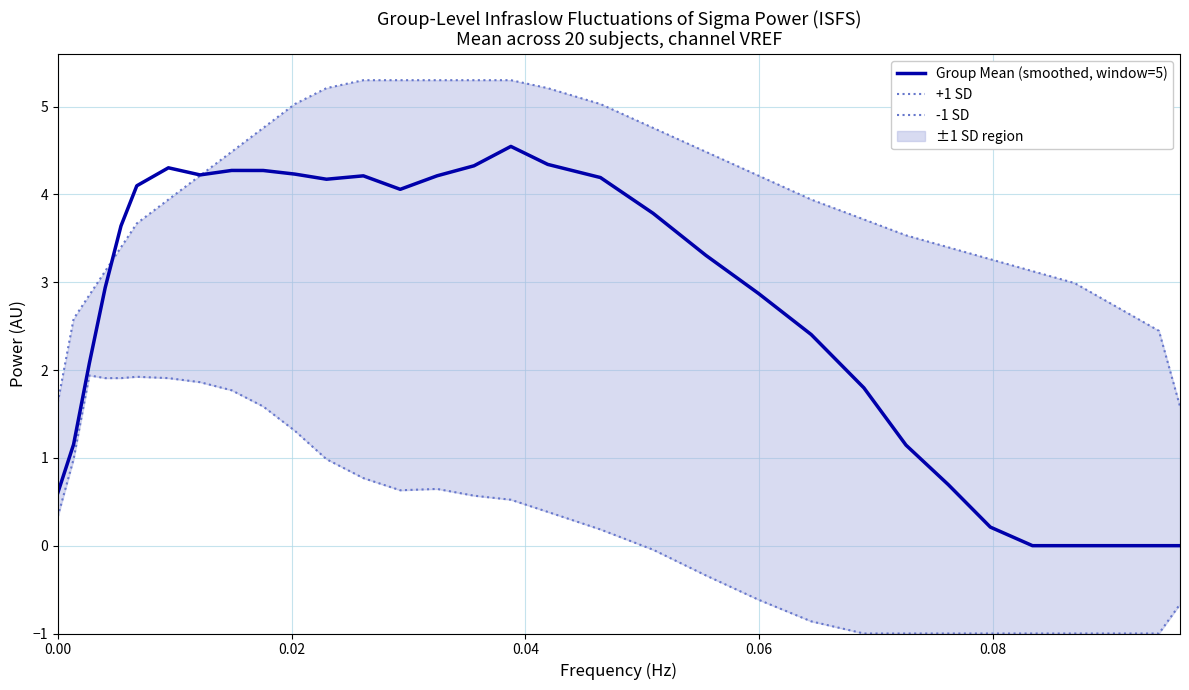

Rank the series by their average value, from highest to lowest.

+1 SD, Group Mean (smoothed, window=5), -1 SD